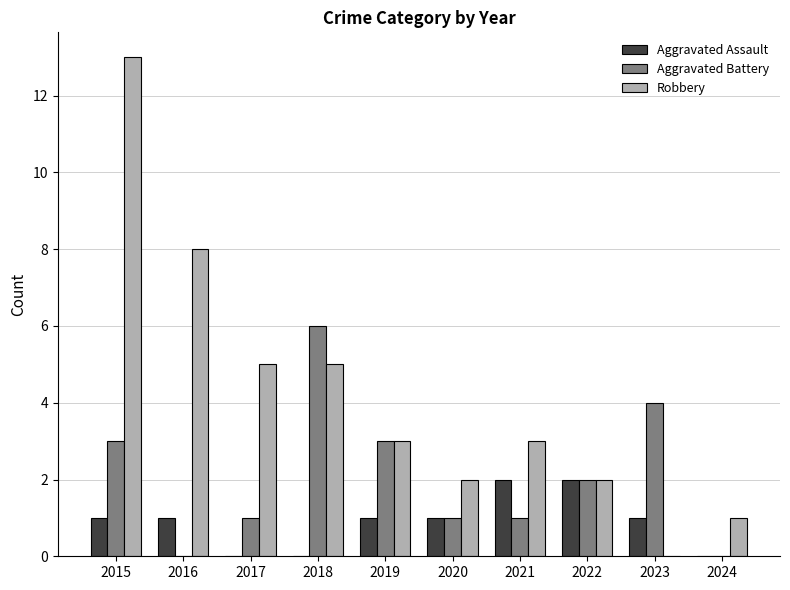

Which series changed the most between 2015 and 2020?

Robbery